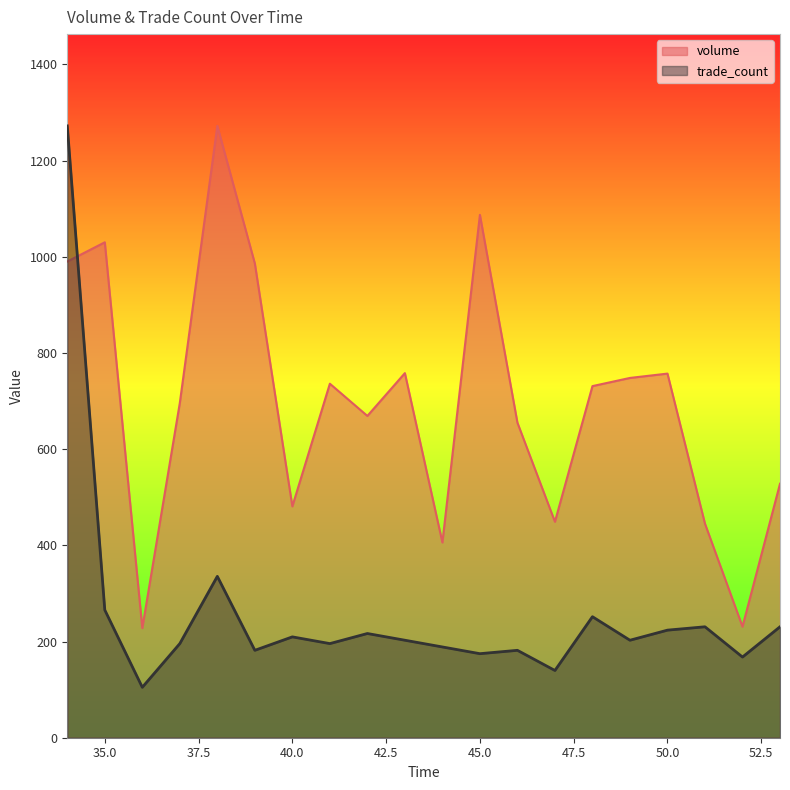

List the labels in order of trade_count value, smallest first.

36, 47, 52, 45, 39, 46, 44, 37, 41, 43, 49, 40, 42, 50, 51, 53, 48, 35, 38, 34